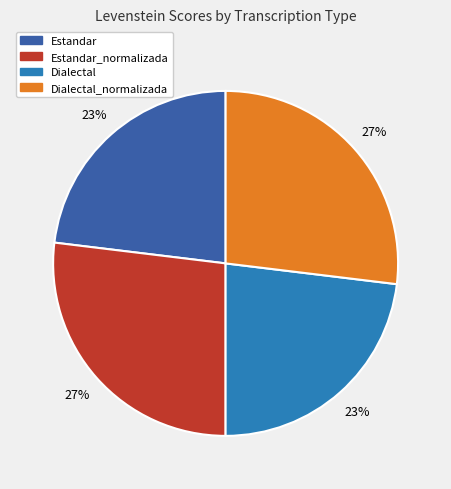

To the nearest percent, what is the average slice percentage?

25%